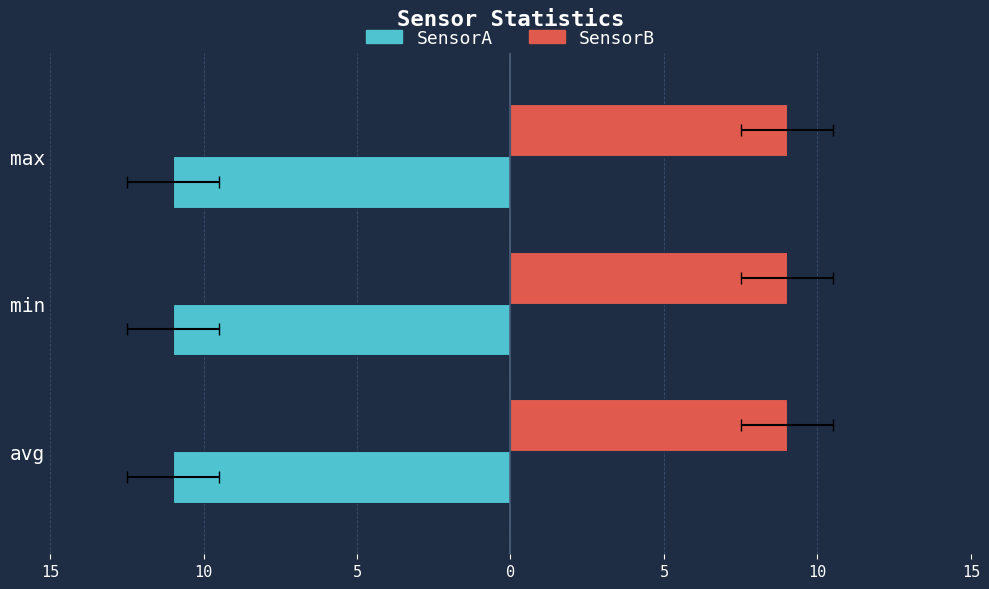

What is the sum of all SensorA values?

33